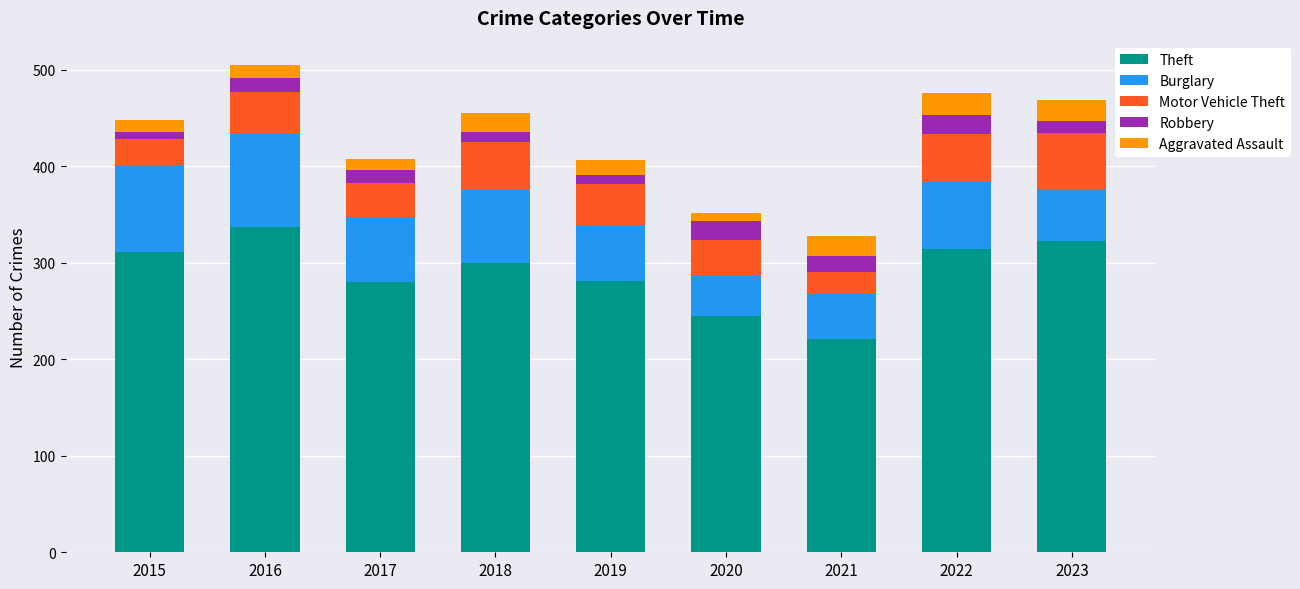

Count the number of data series in this chart.

5